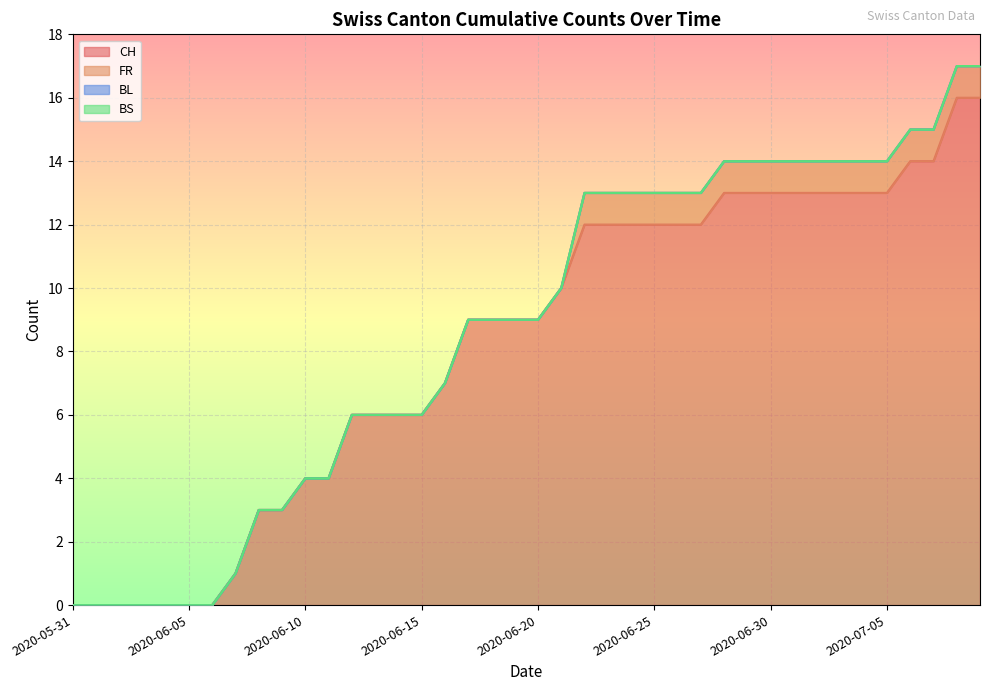

What is the label of the 32nd point from the right?

2020-06-08